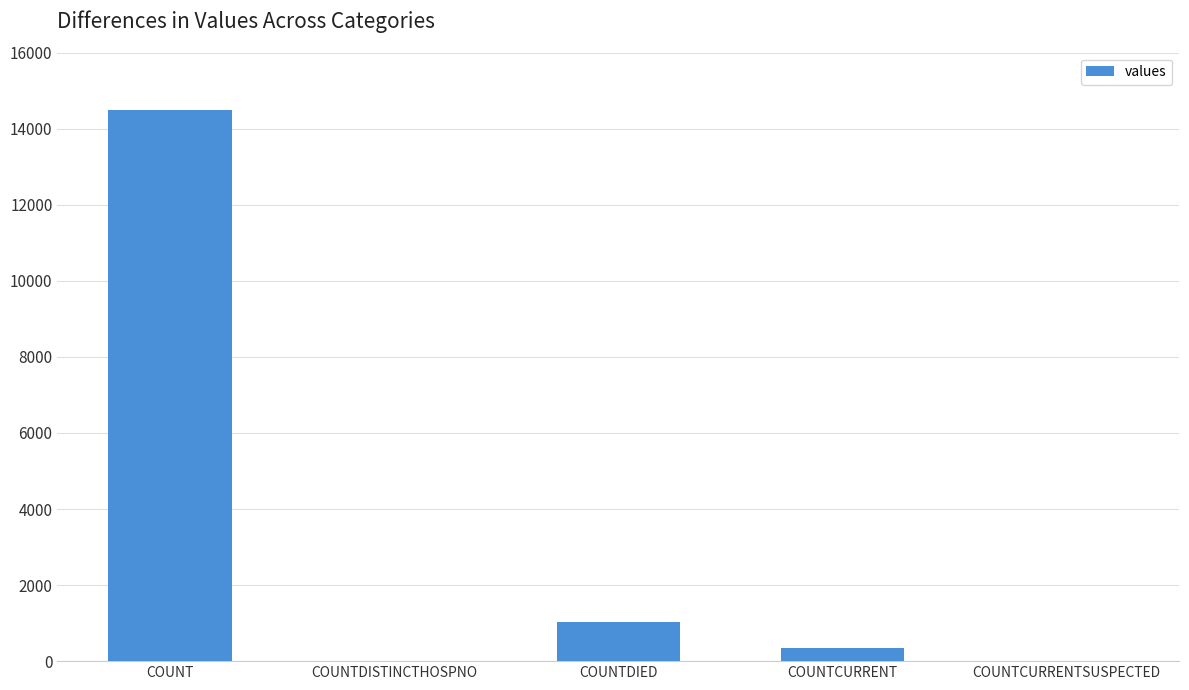

The chart shows a value of -4415 at COUNTDISTINCTHOSPNO. True or false?

False